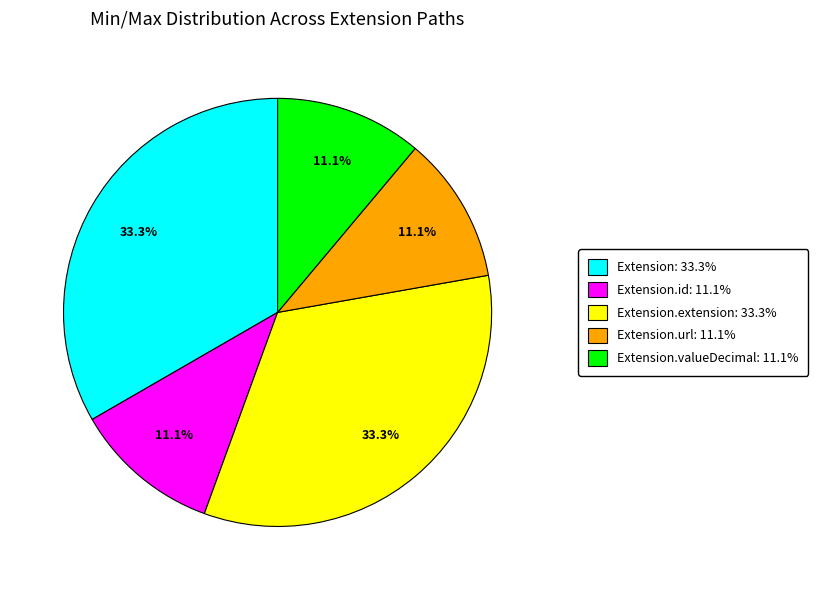

Approximately how many times larger is the value at Extension.valueDecimal: 11.1% compared to Extension: 33.3%?

0.3